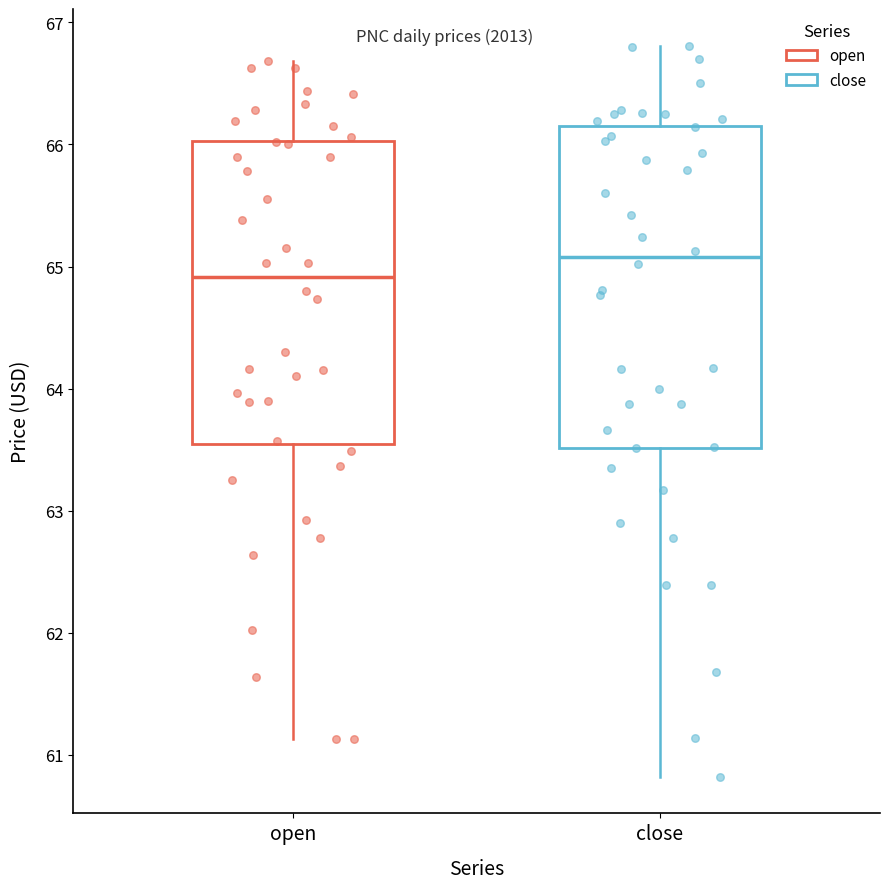

Comparing the boxes themselves (not the whiskers), which one is the tallest?

close